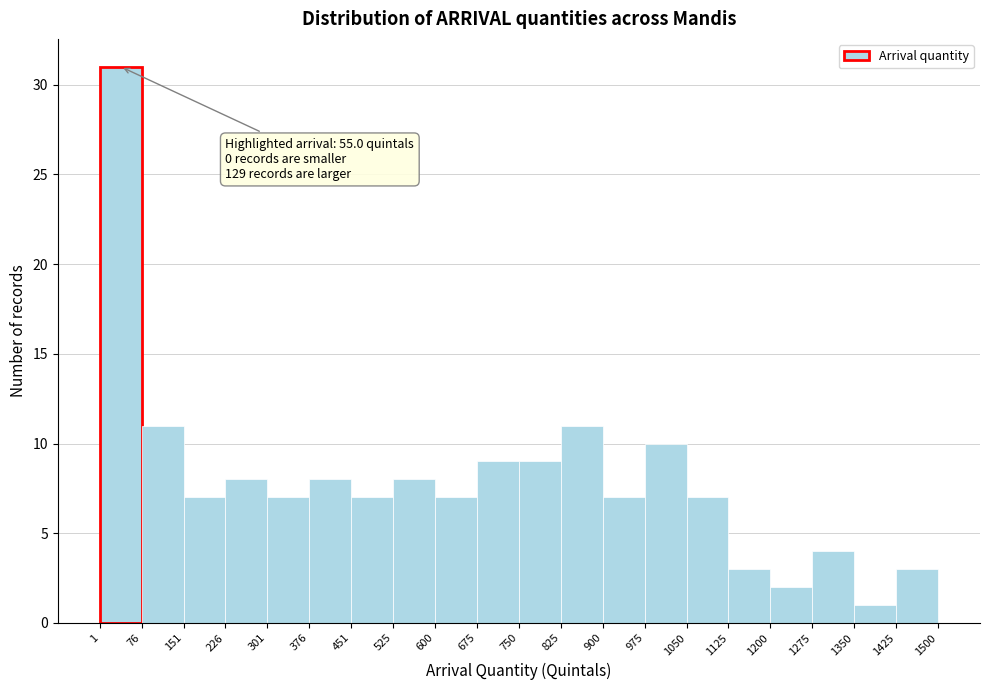

Which range on the x-axis has the tallest bar?

1 to 76